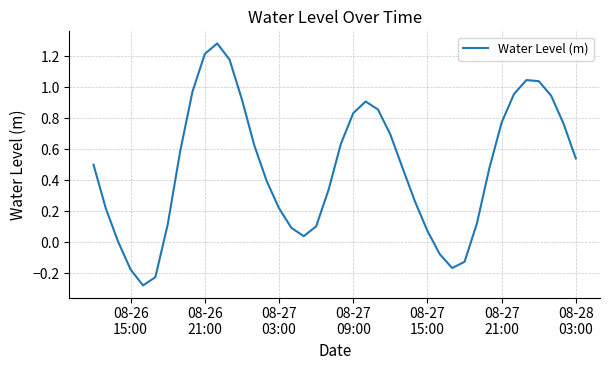

What is the difference between the maximum and minimum values?

1.6